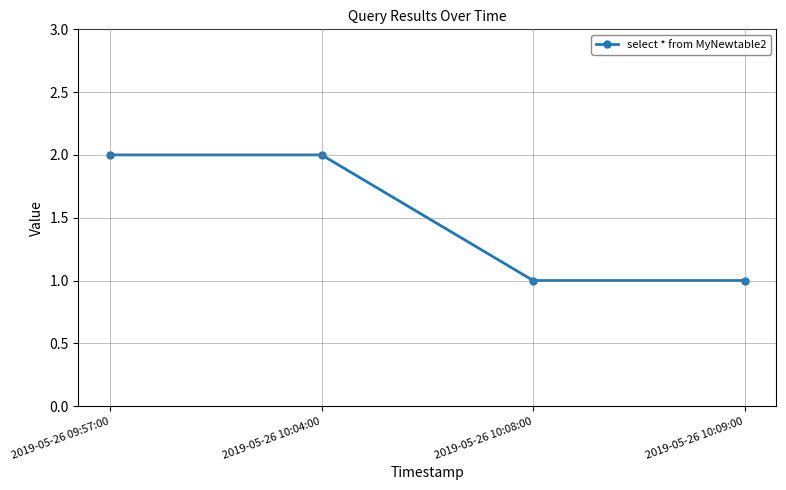

What is the label of the 3rd point from the right?

2019-05-26 10:04:00